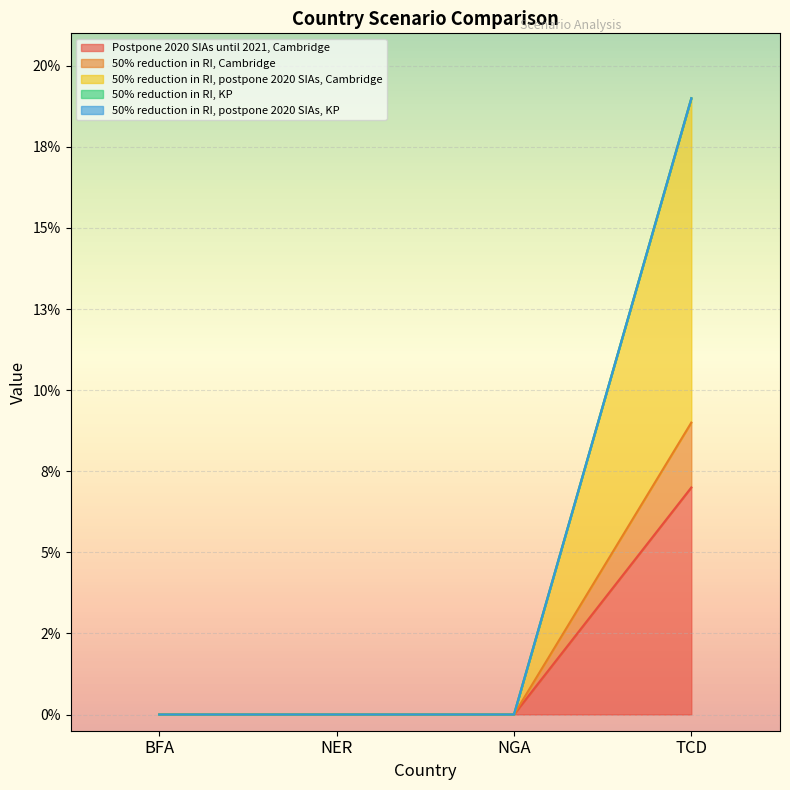

The value of 50% reduction in RI, postpone 2020 SIAs, Cambridge at NGA is 0.1. True or false?

False